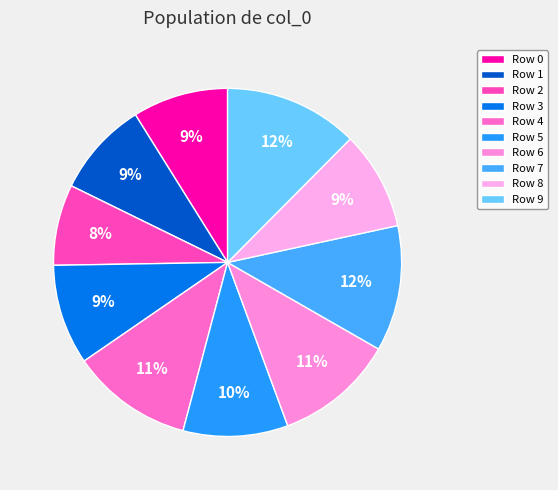

How many segments does this pie chart have?

10